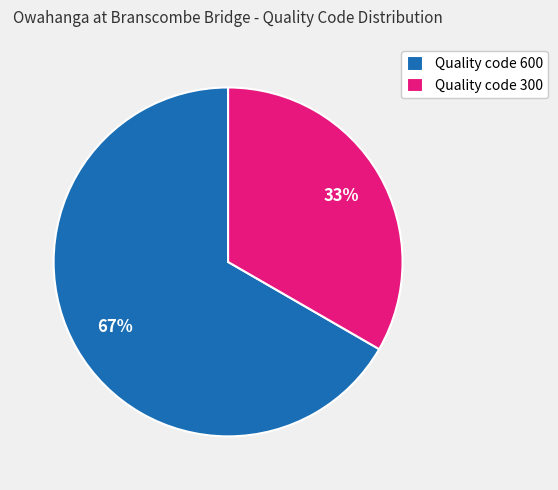

What is the smallest slice in the pie chart?

Quality code 300